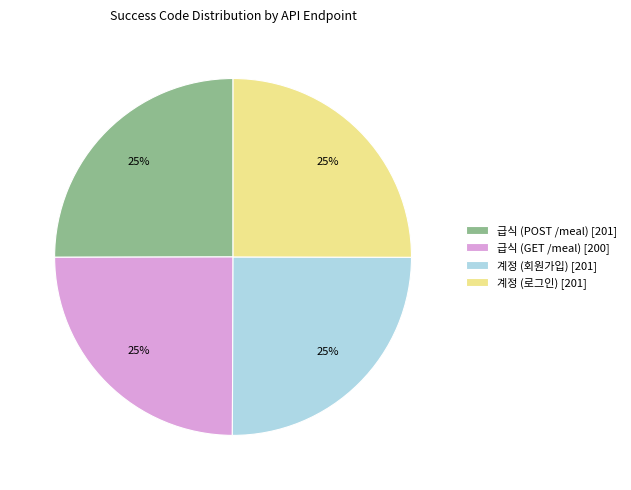

What percentage is the 급식 (POST /meal) slice, to the nearest percent?

25%